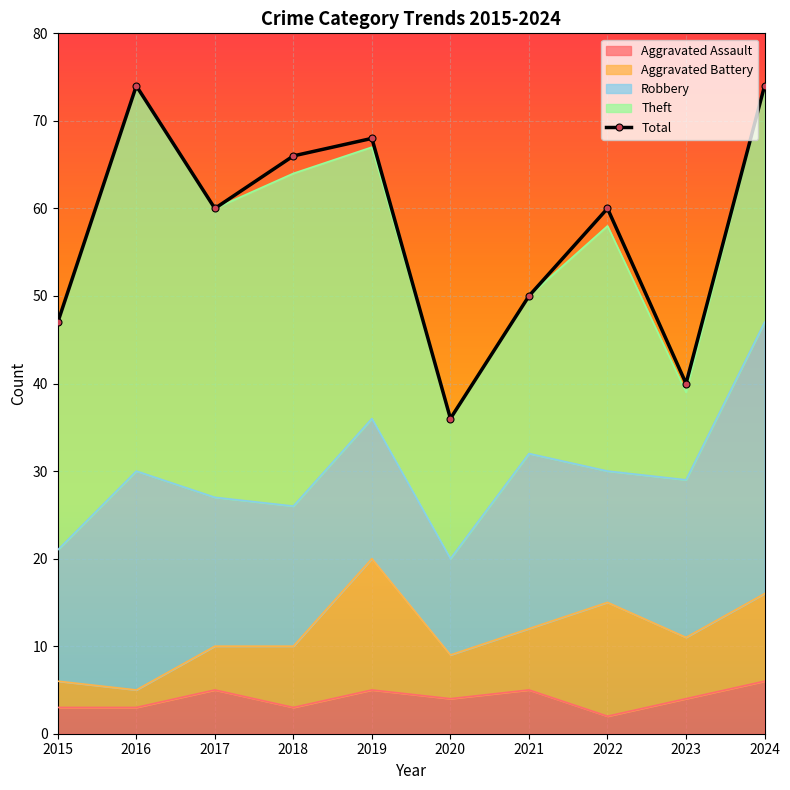

What is the total value across all series at 2024?

148